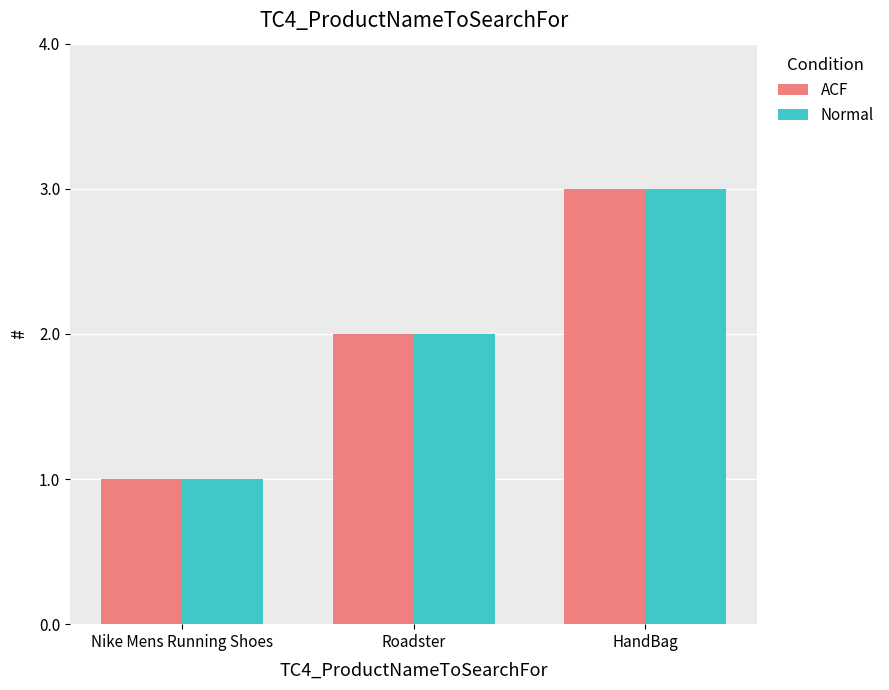

List the labels in order of ACF value, largest first.

HandBag, Roadster, Nike Mens Running Shoes